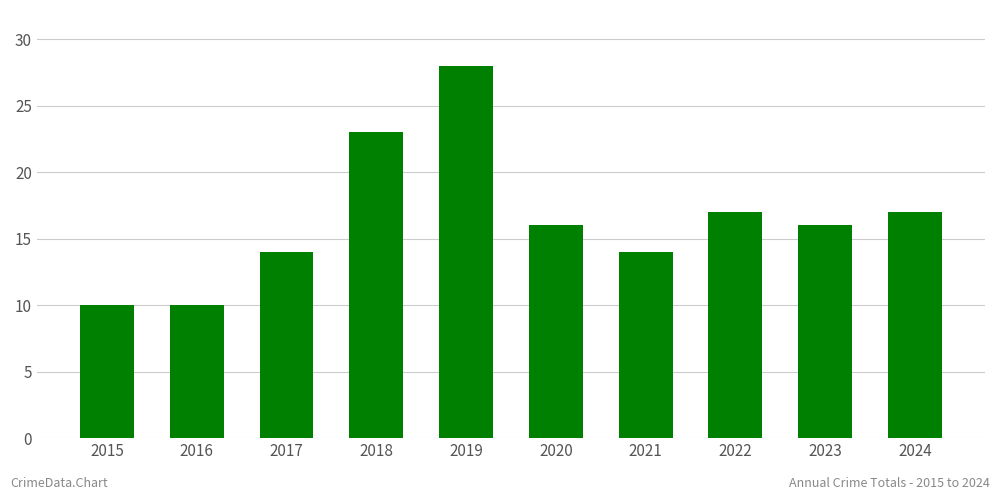

Does the chart contain stacked bars?

No